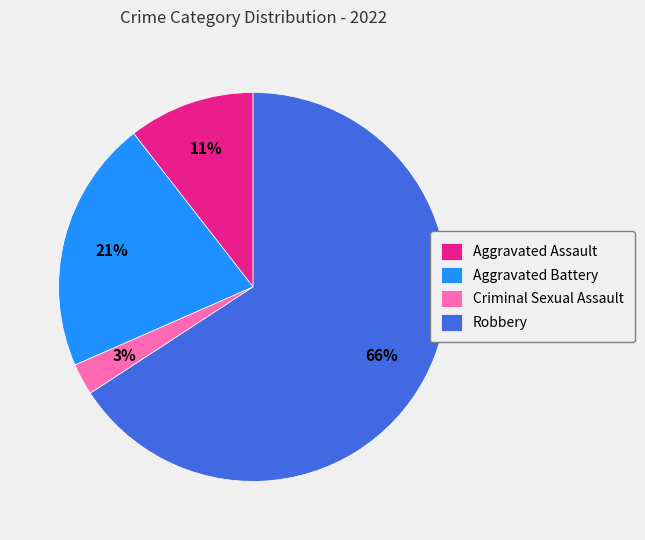

Is the sum of Criminal Sexual Assault and Aggravated Battery greater than half?

No